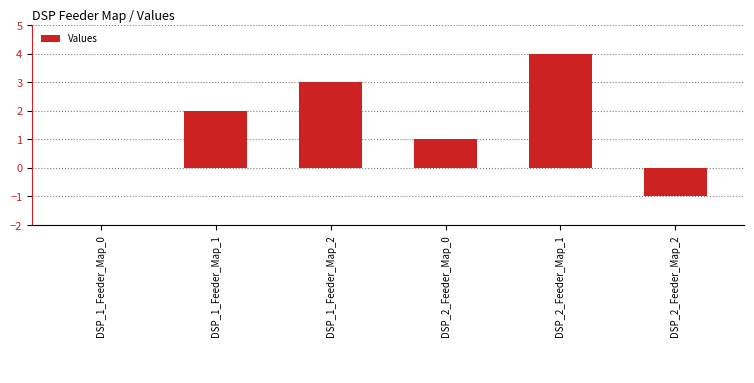

Reading left to right, list all the values displayed in this chart.

DSP_1_Feeder_Map_0=0	DSP_1_Feeder_Map_1=2	DSP_1_Feeder_Map_2=3	DSP_2_Feeder_Map_0=1	DSP_2_Feeder_Map_1=4	DSP_2_Feeder_Map_2=-1